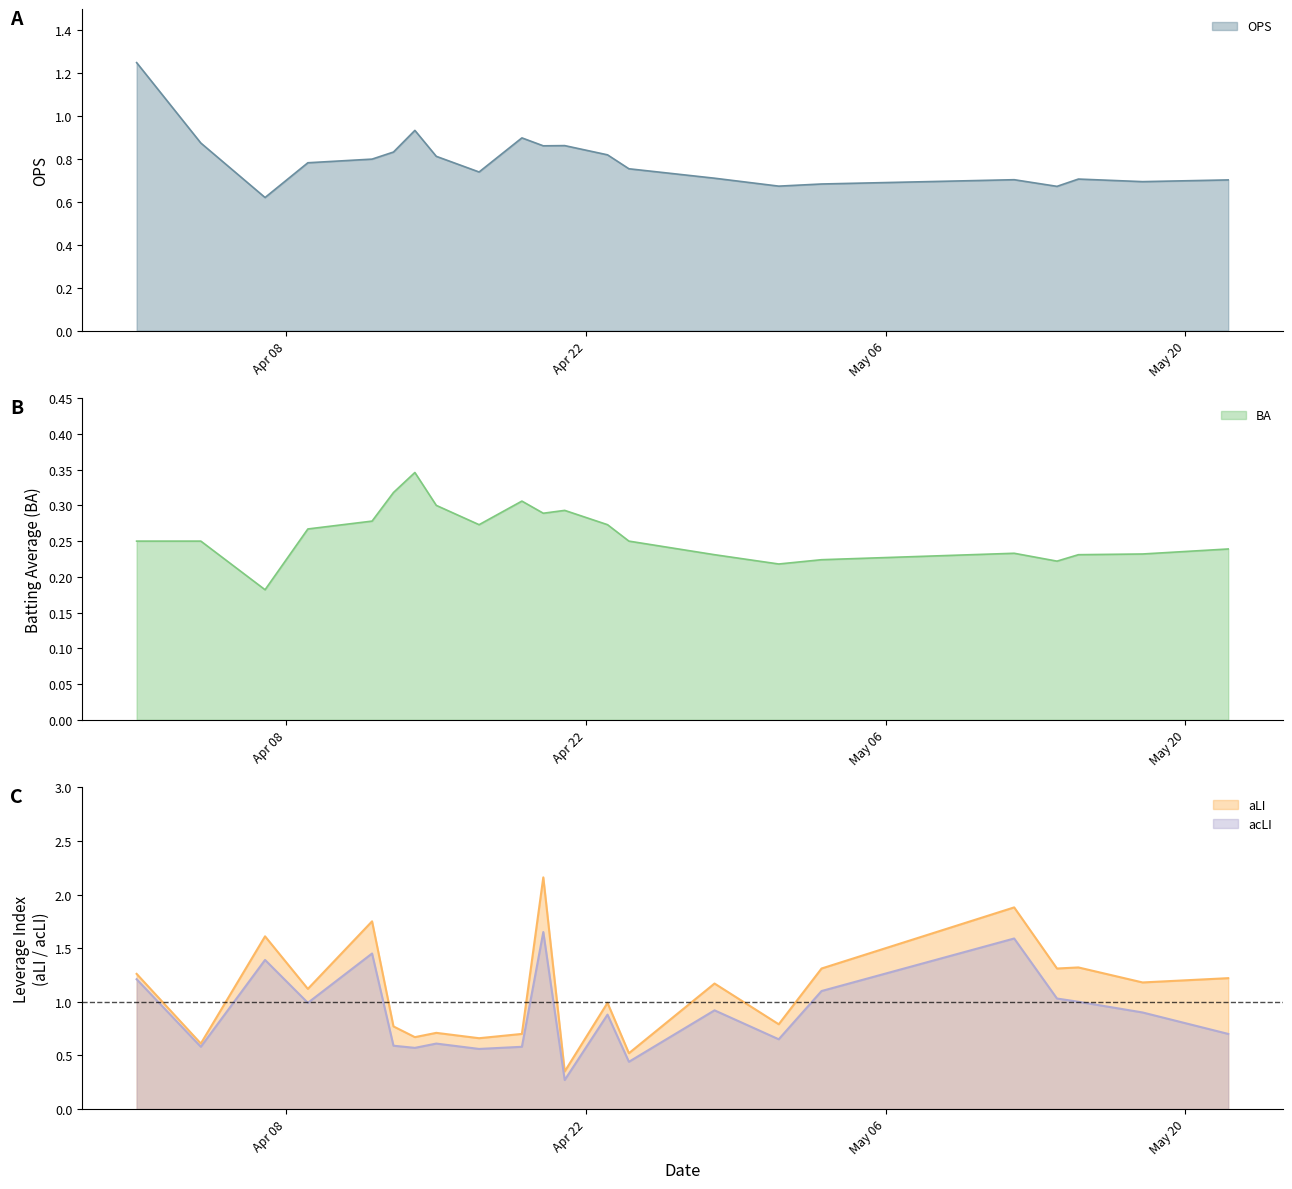

What is the value of the OPS point at the 19th from the left?

0.7